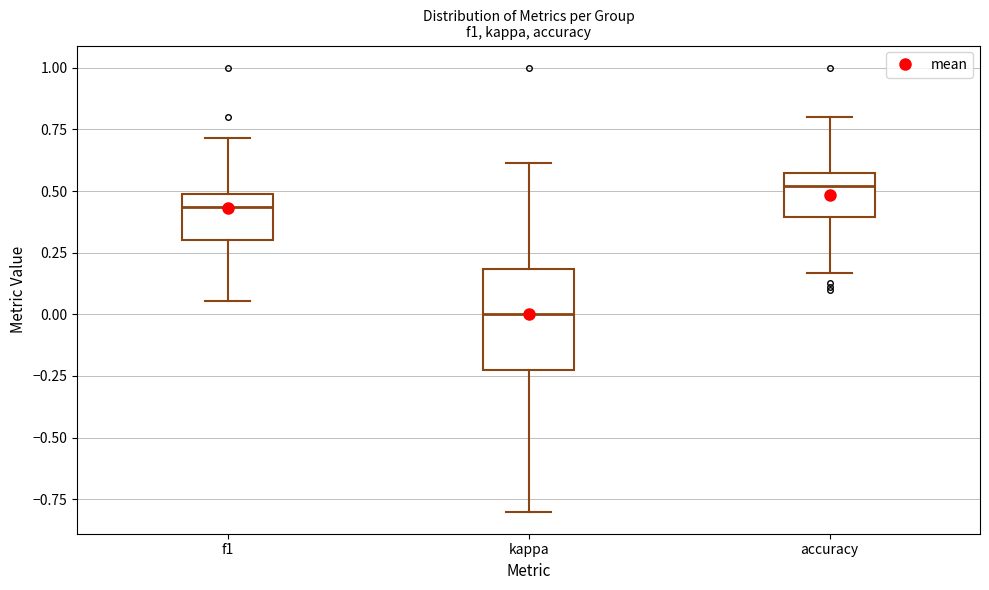

Where is the upper edge of the box for accuracy on the y-axis? The values are not printed on the chart, so give them approximately, as read against the axis.

0.55